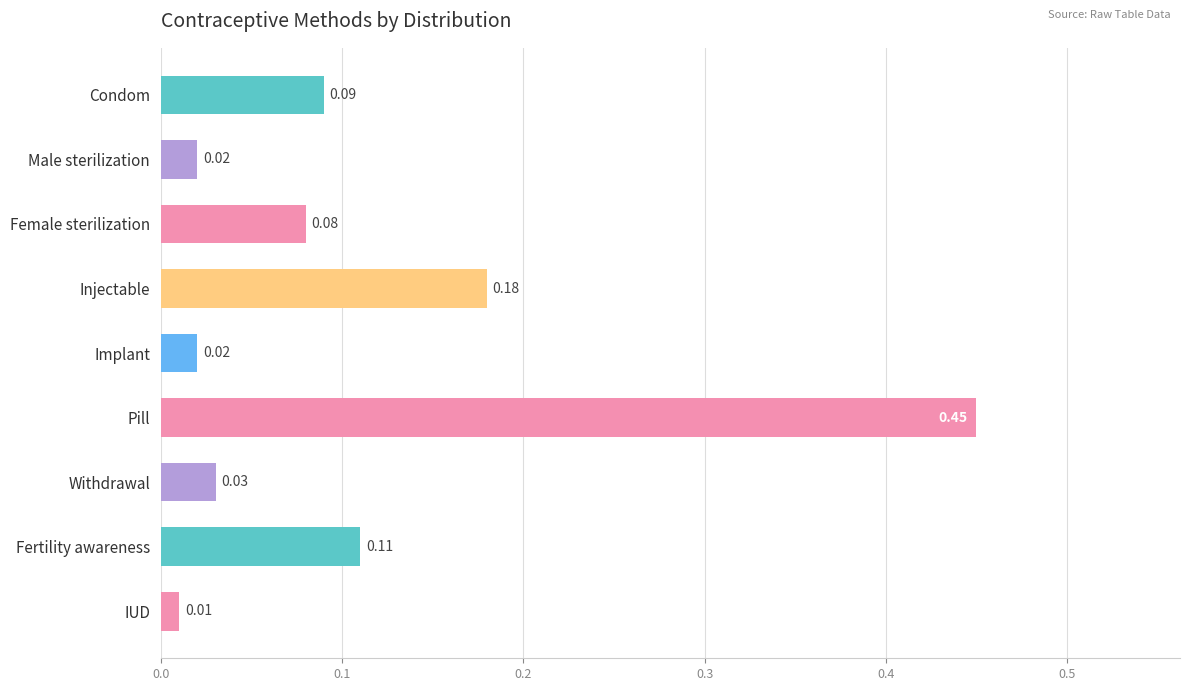

What is the difference between the maximum and second lowest values?

0.4